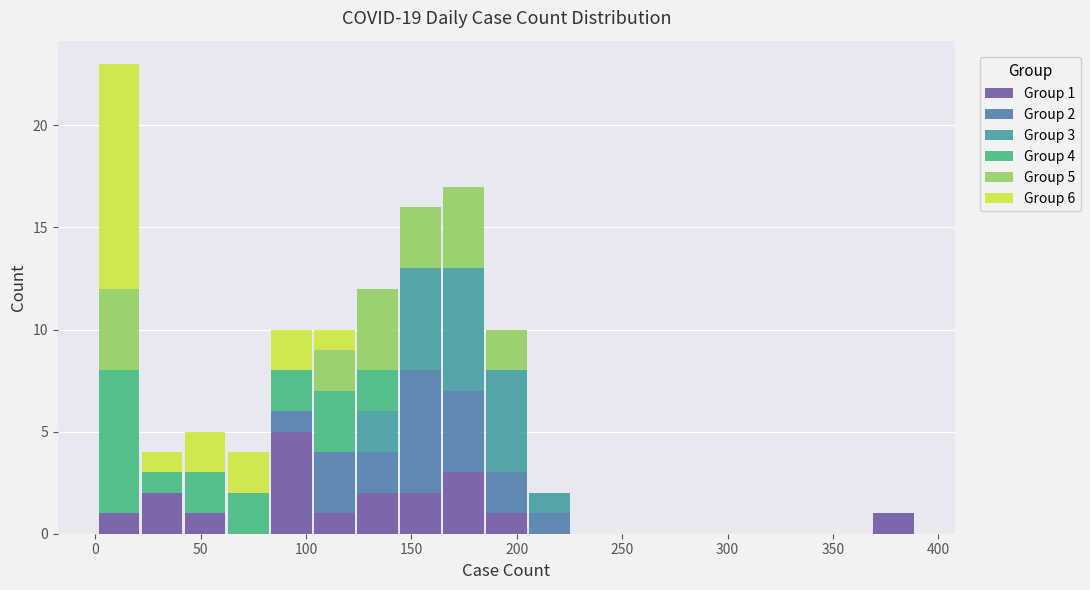

Which range on the x-axis has the tallest stacked bar (by total height)?

0 to 20